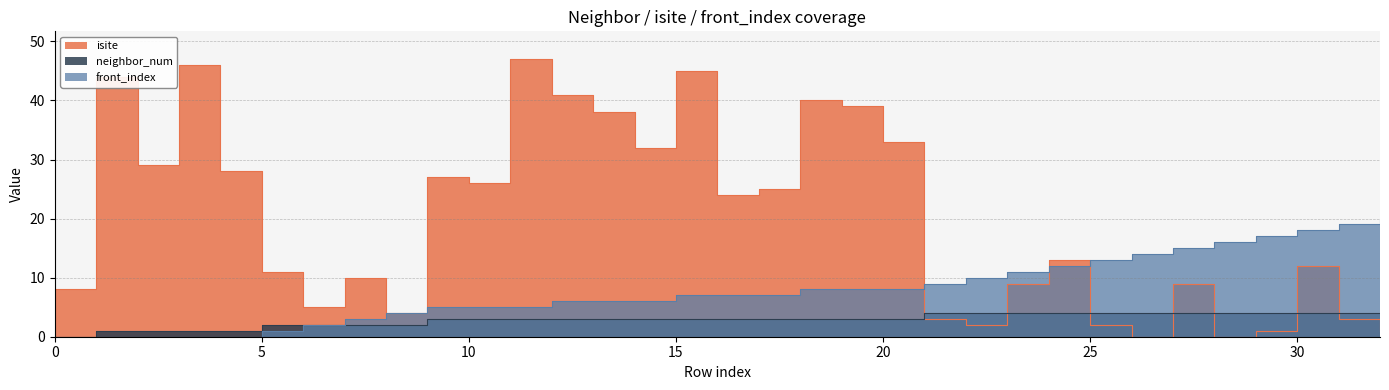

What are all the series names shown in the legend?

isite, neighbor_num, front_index